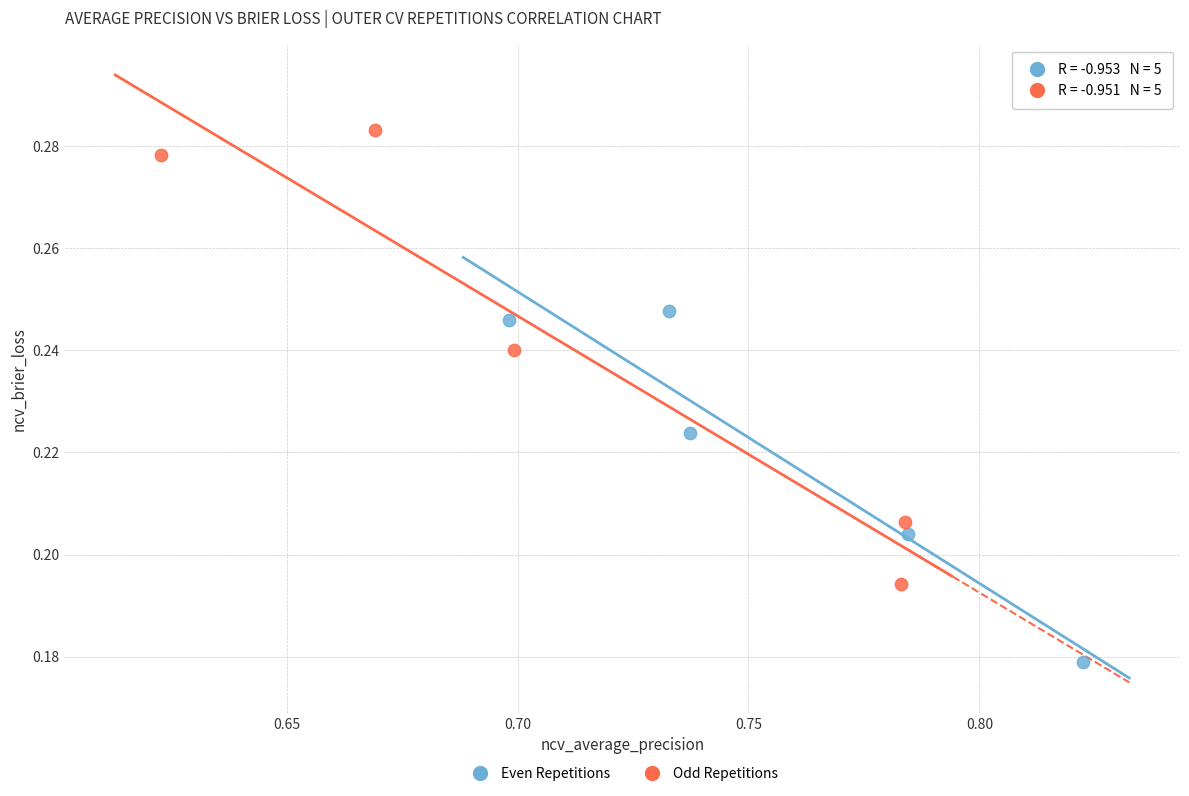

Which series contains the lowest Y value?

Even Repetitions